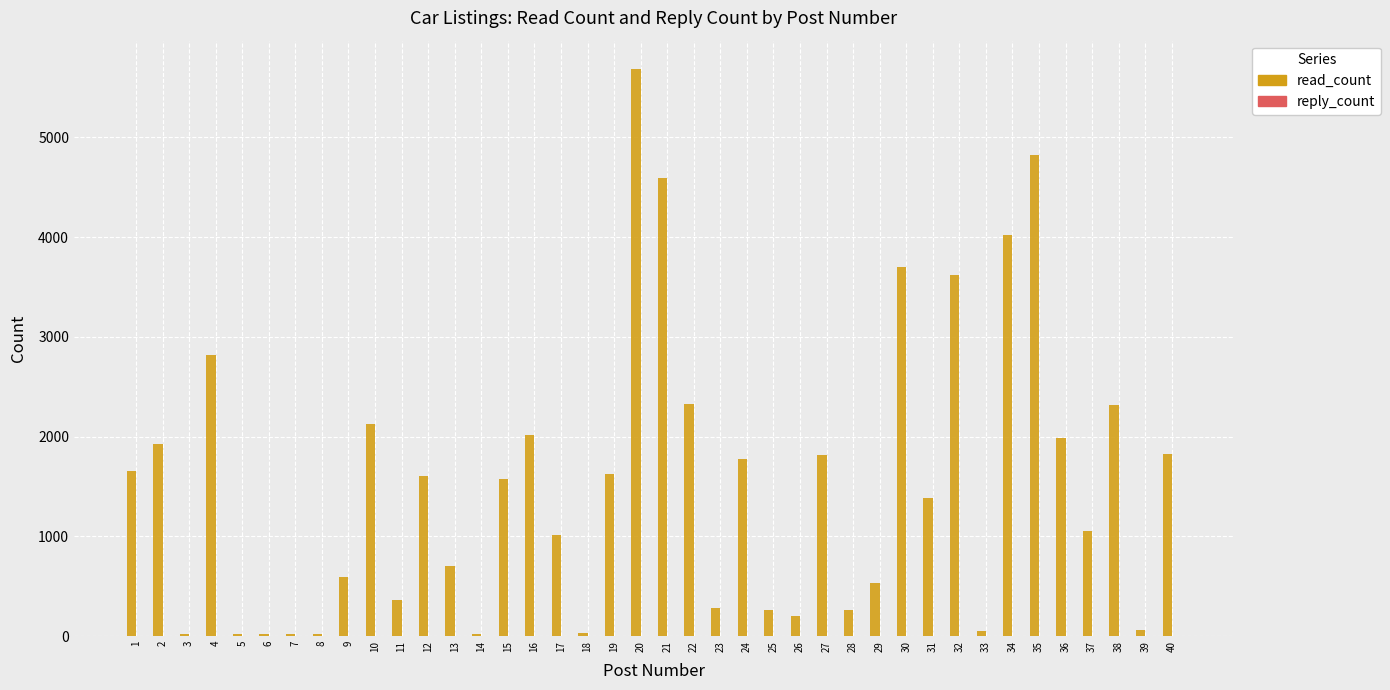

Which series has the largest total across all categories?

read_count